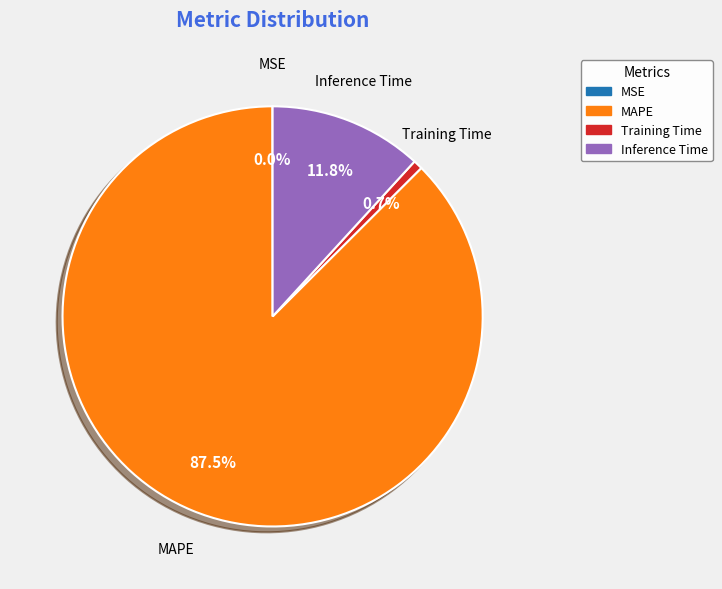

Is there a majority slice in this chart?

Yes